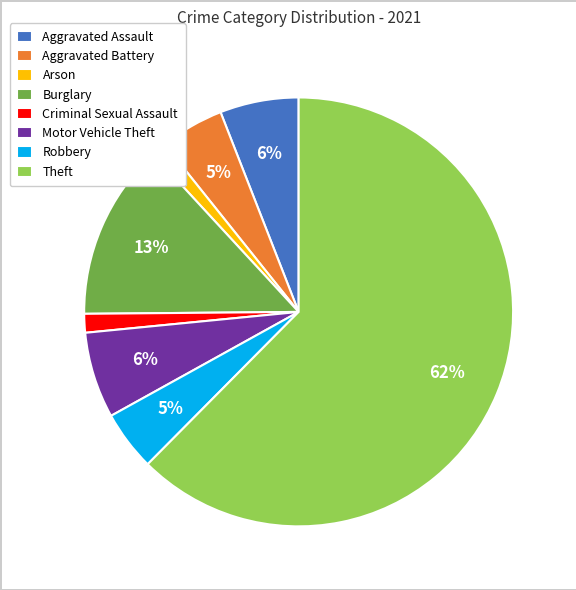

How many segments does this pie chart have?

8